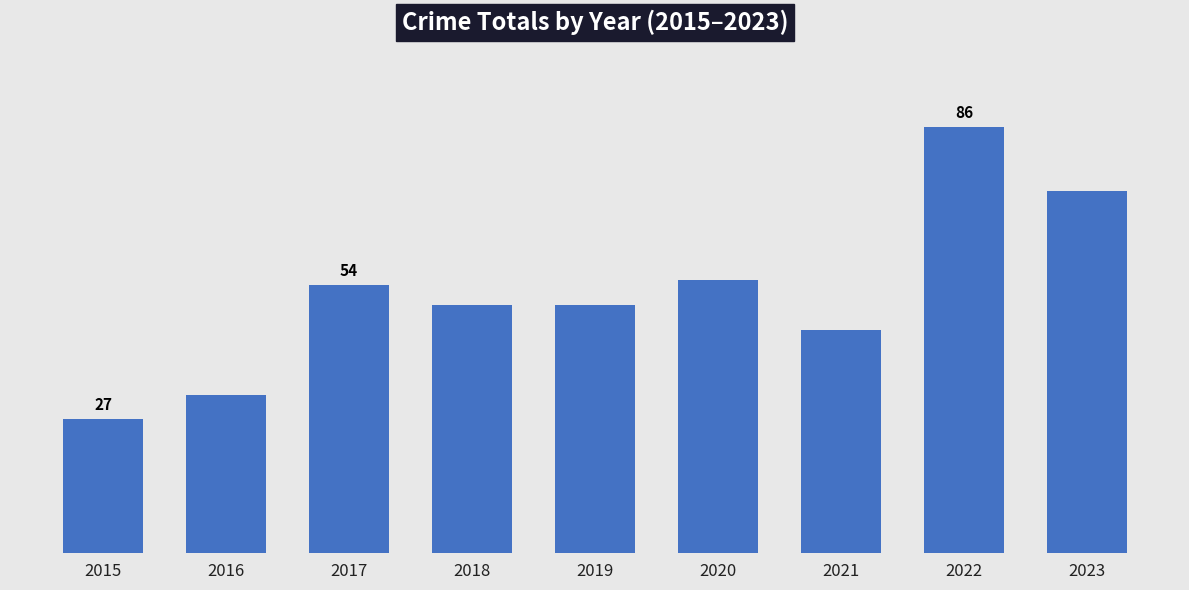

Does the chart contain any negative values?

No